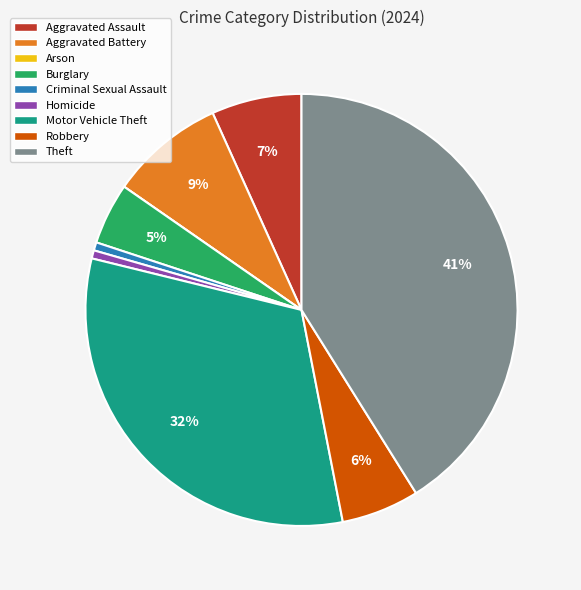

Is there any slice that represents more than half of the pie?

No